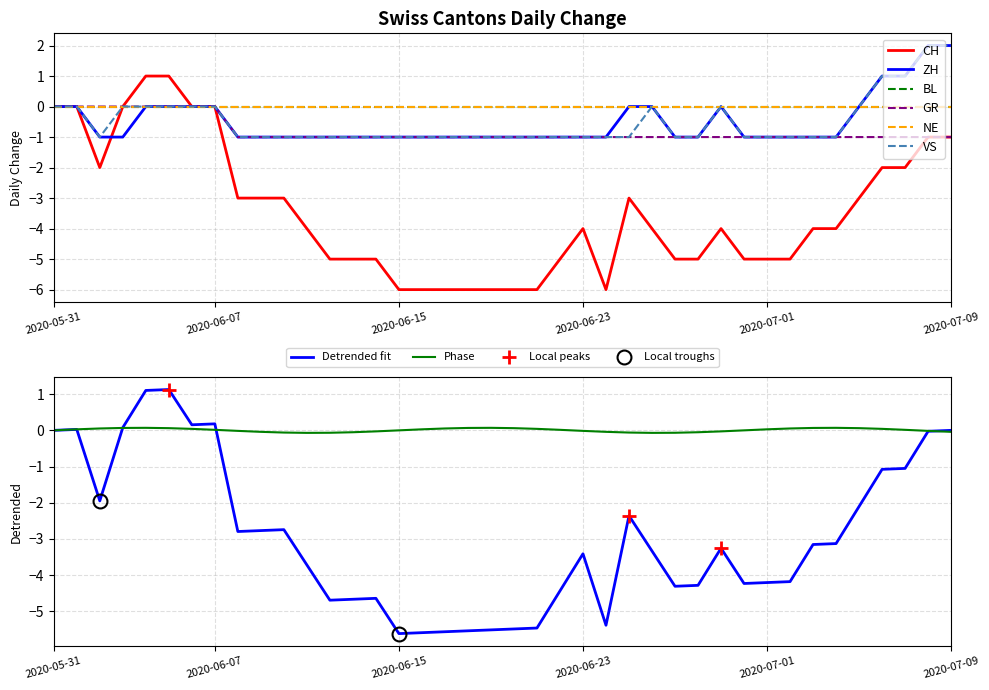

The value of GR at 2020-06-13 is -1. True or false?

True